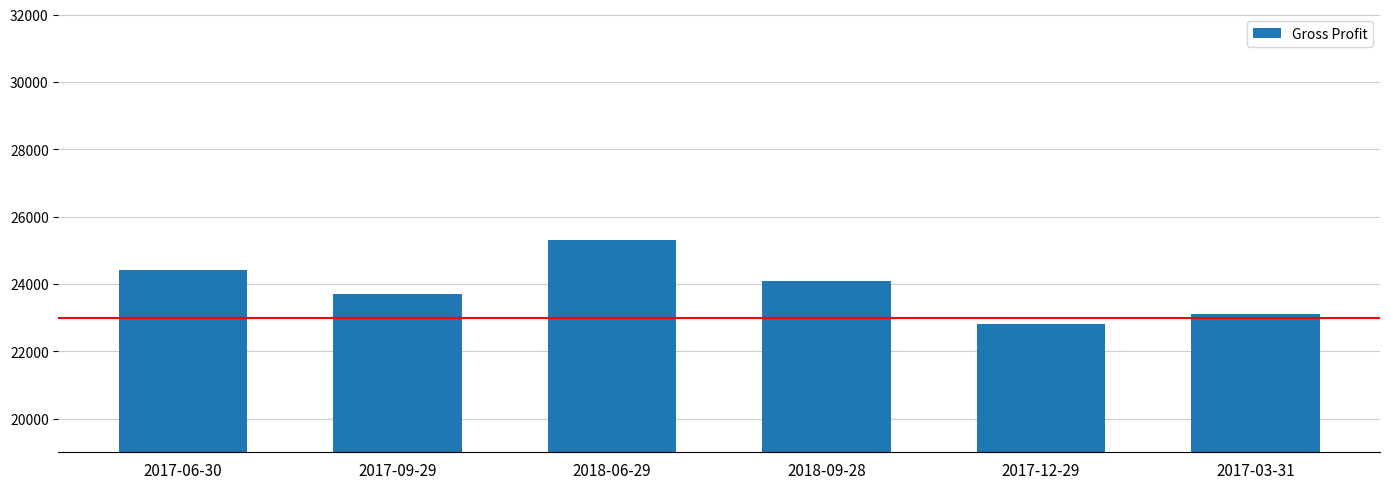

What is the label of the 1st bar from the left?

2017-06-30